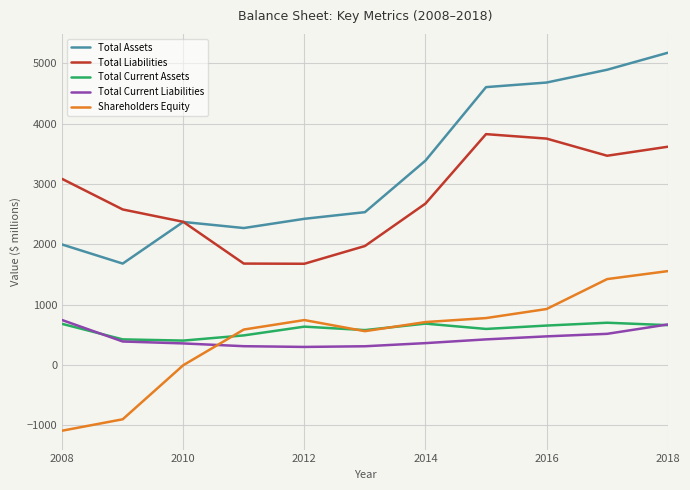

Is this an area chart (filled region under the line)?

No